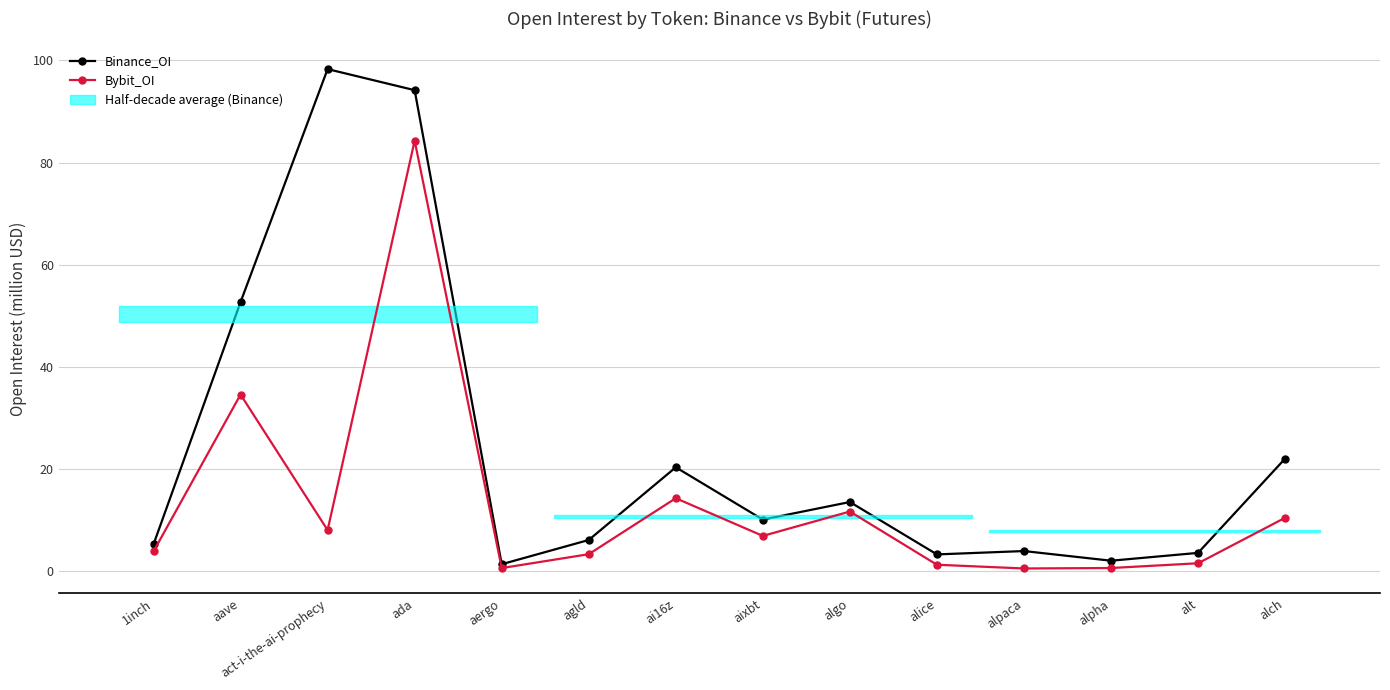

What is the average value of the Binance_OI series?

24.1